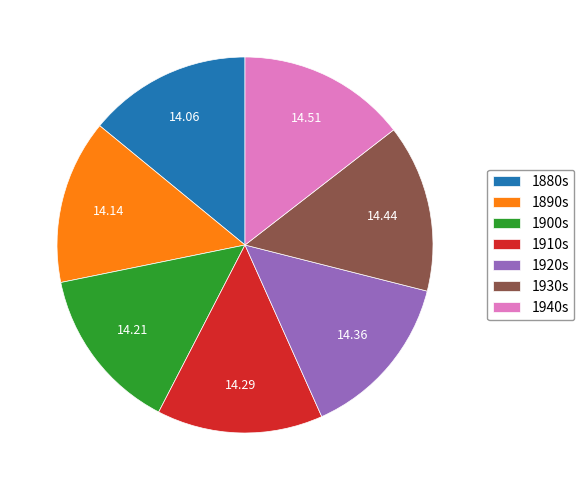

Approximately how many times larger is the value at 1940s compared to 1900s?

1.0